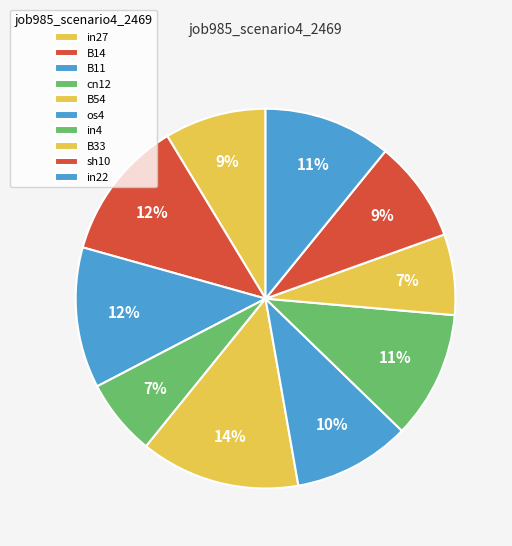

Which category has the biggest portion of the pie?

B54